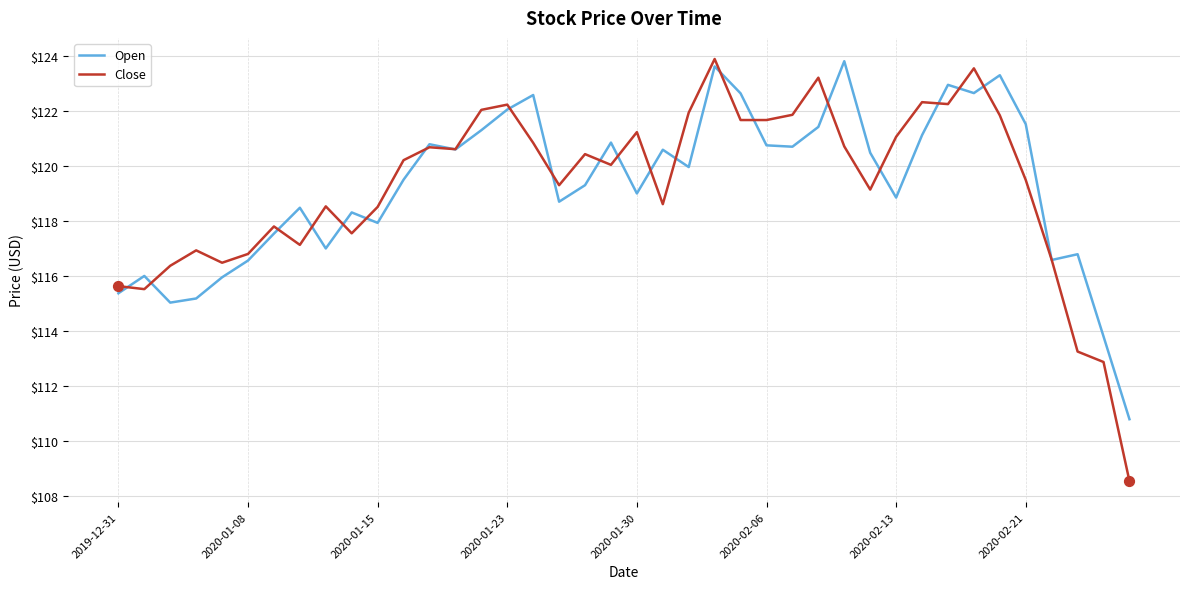

What is the minimum value for Close?

108.5